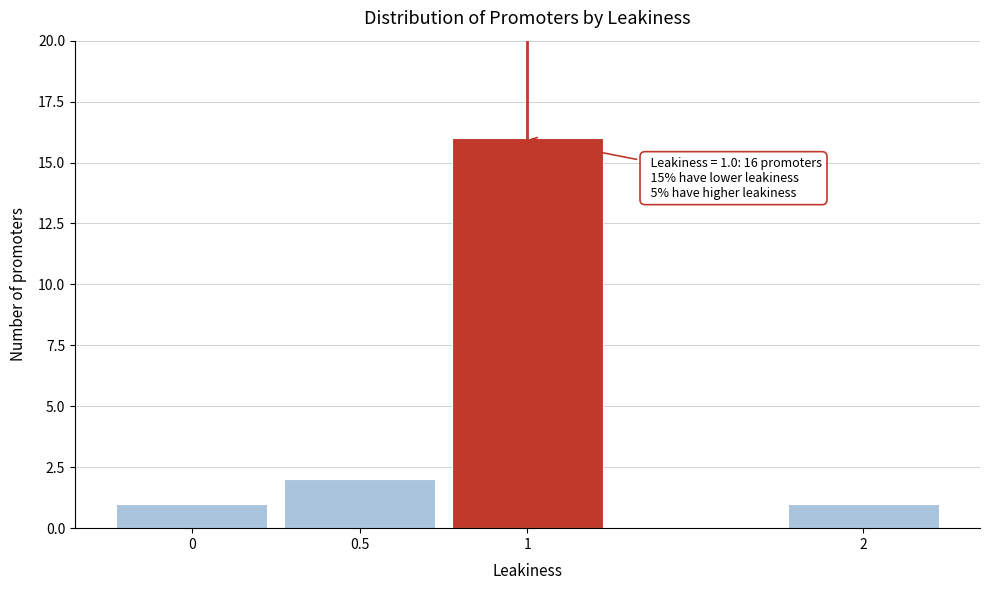

Reading right to left, transcribe all the data shown in this chart.

1	16	2	1